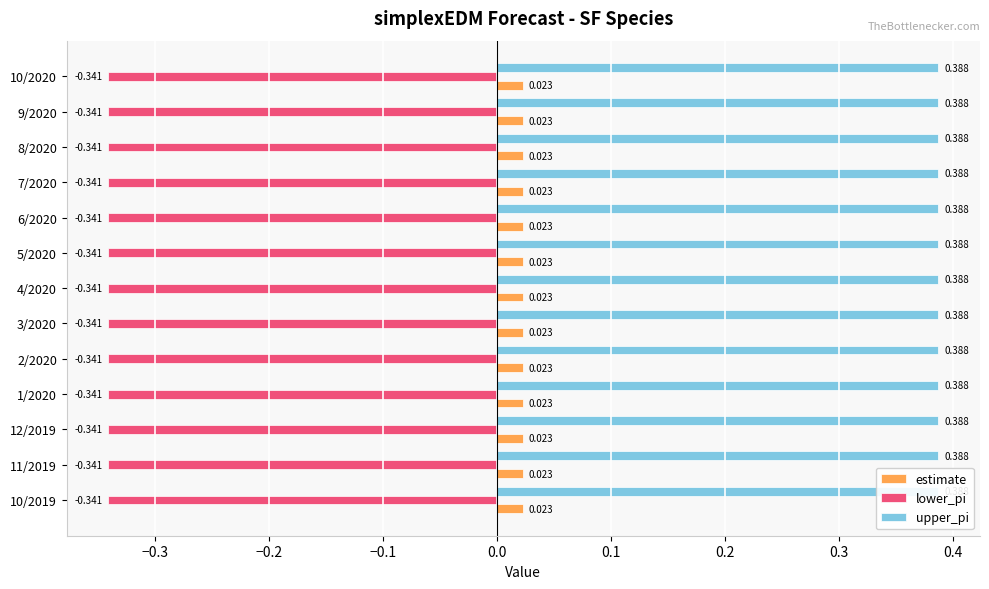

True or false: upper_pi has a value of 0.2 at 7/2020.

False